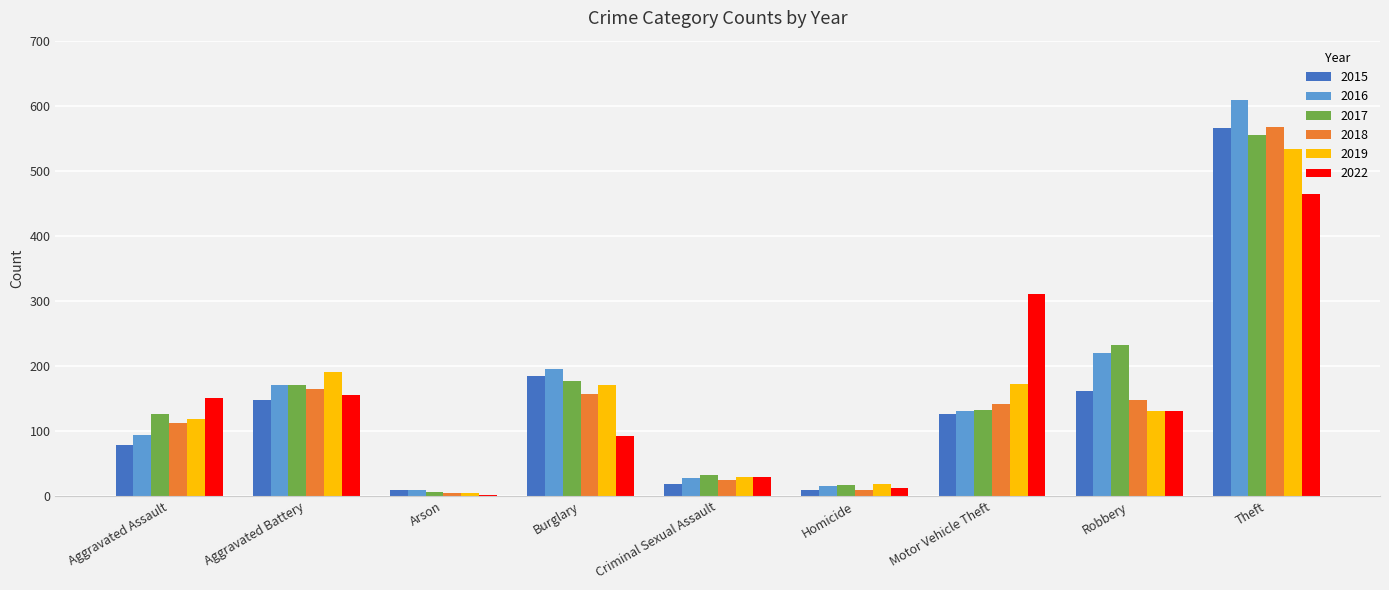

Is it true that 2015 equals 9 at Homicide?

True